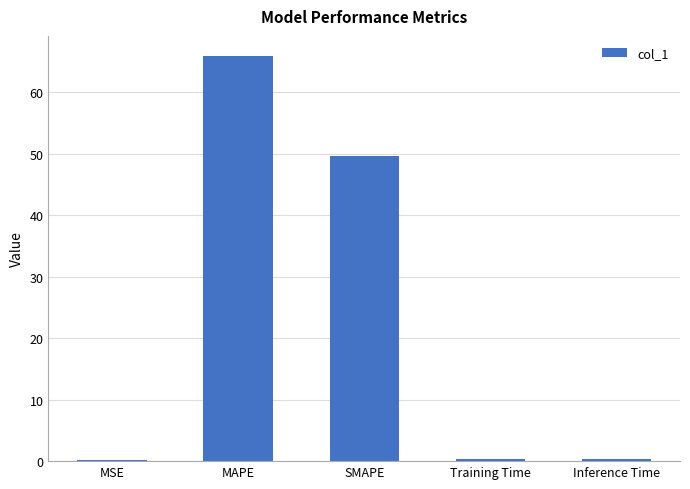

What is the sum of all values?

116.3